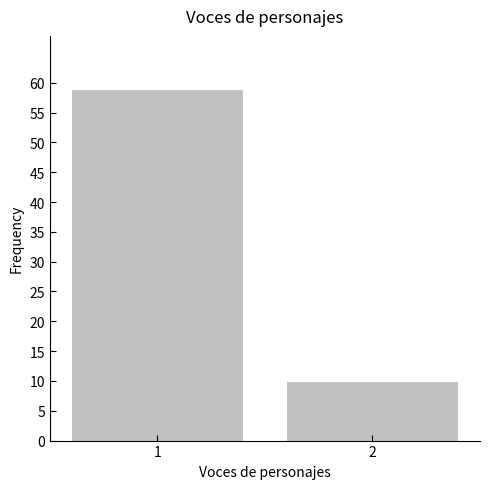

Reading right to left, list all the values displayed in this chart.

2=10	1=59